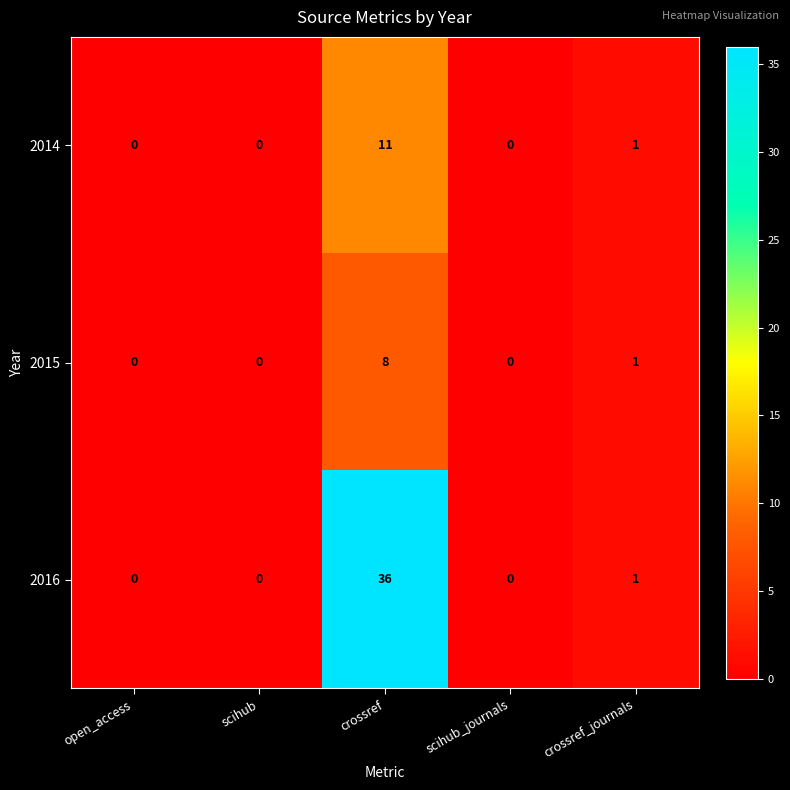

The 2015 series shows 1 at crossref_journals. True or false?

True